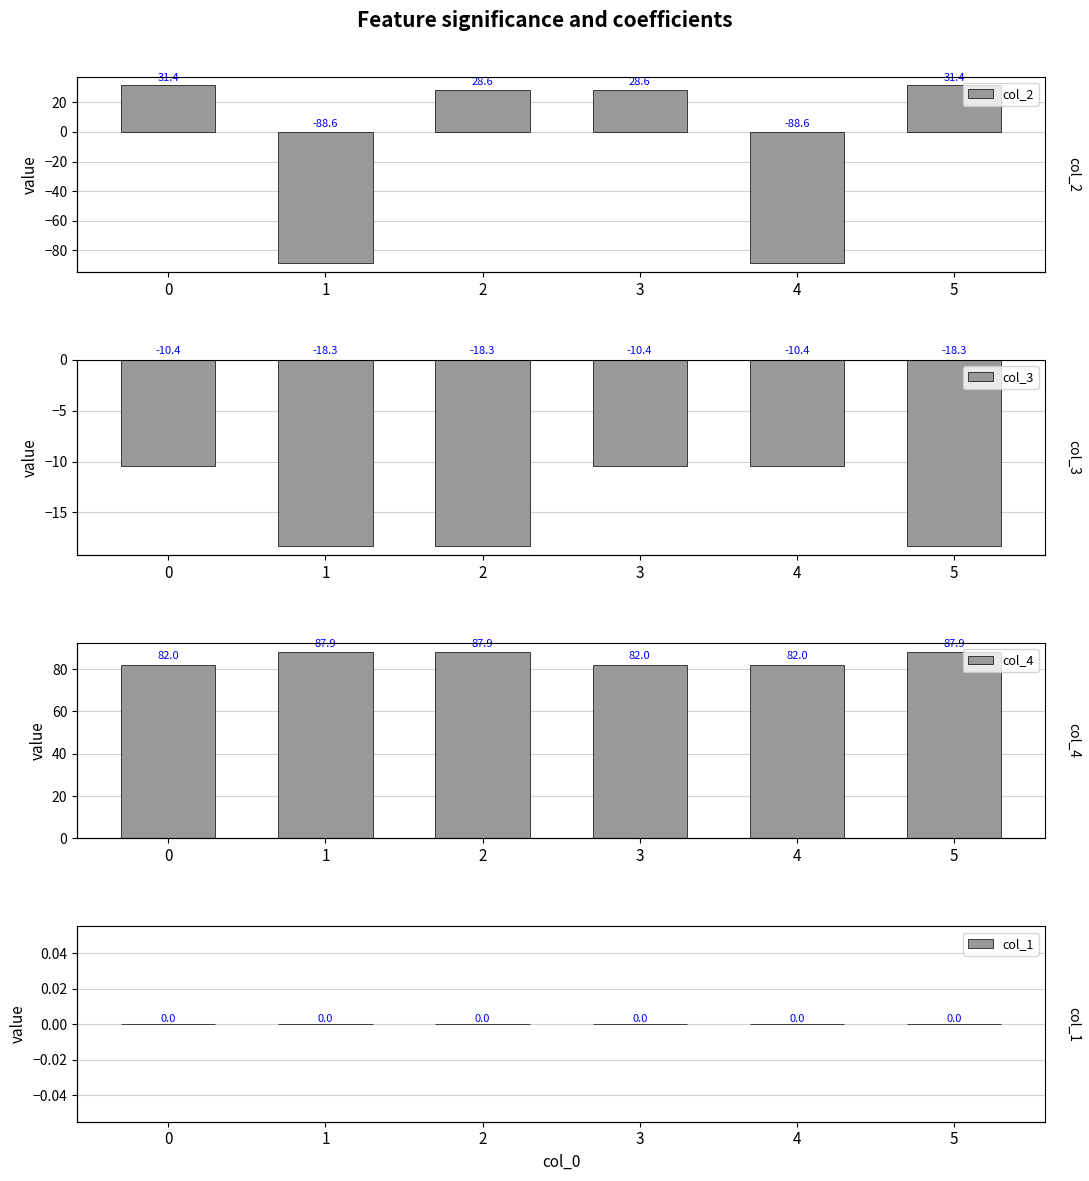

At which category does the chart reach its minimum across all series?

1